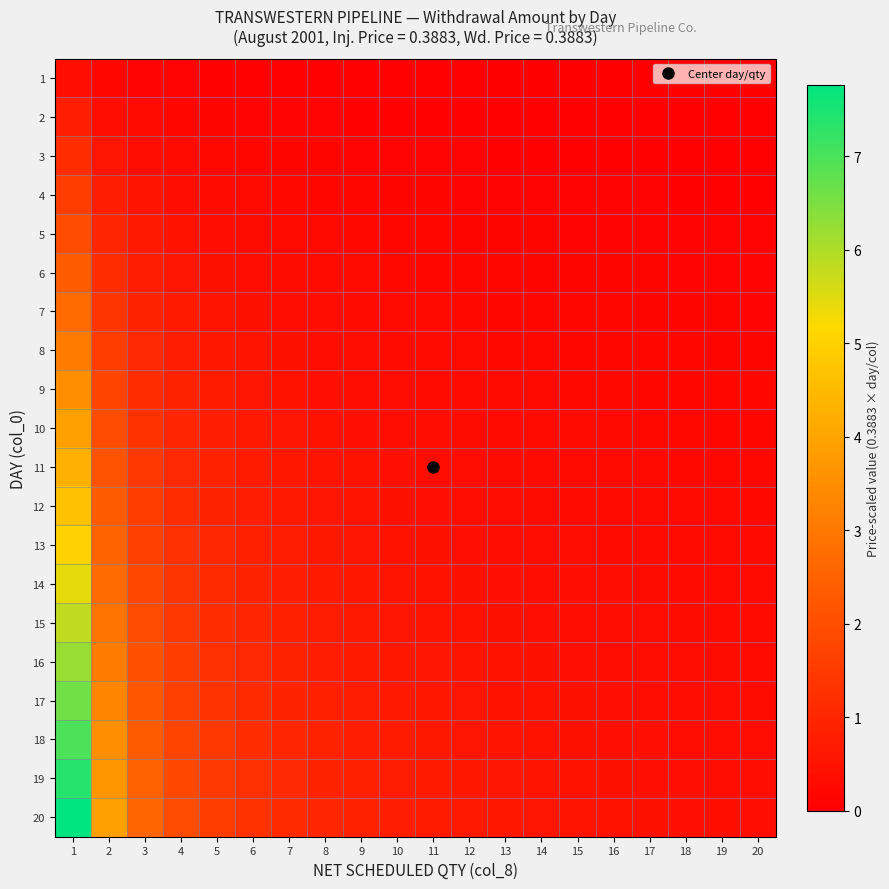

Reading left to right, what are all the values shown in this chart?

1: 1=0.4	2=0.2	3=0.1	4=0.1	5=0.1	6=0.1	7=0.1	8=0.0	9=0.0	10=0.0	11=0.0	12=0.0	13=0.0	14=0.0	15=0.0	16=0.0	17=0.0	18=0.0	19=0.0	20=0.0
2: 1=0.8	2=0.4	3=0.3	4=0.2	5=0.2	6=0.1	7=0.1	8=0.1	9=0.1	10=0.1	11=0.1	12=0.1	13=0.1	14=0.1	15=0.1	16=0.0	17=0.0	18=0.0	19=0.0	20=0.0
3: 1=1.2	2=0.6	3=0.4	4=0.3	5=0.2	6=0.2	7=0.2	8=0.1	9=0.1	10=0.1	11=0.1	12=0.1	13=0.1	14=0.1	15=0.1	16=0.1	17=0.1	18=0.1	19=0.1	20=0.1
4: 1=1.6	2=0.8	3=0.5	4=0.4	5=0.3	6=0.3	7=0.2	8=0.2	9=0.2	10=0.2	11=0.1	12=0.1	13=0.1	14=0.1	15=0.1	16=0.1	17=0.1	18=0.1	19=0.1	20=0.1
5: 1=1.9	2=1.0	3=0.6	4=0.5	5=0.4	6=0.3	7=0.3	8=0.2	9=0.2	10=0.2	11=0.2	12=0.2	13=0.1	14=0.1	15=0.1	16=0.1	17=0.1	18=0.1	19=0.1	20=0.1
6: 1=2.3	2=1.2	3=0.8	4=0.6	5=0.5	6=0.4	7=0.3	8=0.3	9=0.3	10=0.2	11=0.2	12=0.2	13=0.2	14=0.2	15=0.2	16=0.1	17=0.1	18=0.1	19=0.1	20=0.1
7: 1=2.7	2=1.4	3=0.9	4=0.7	5=0.5	6=0.5	7=0.4	8=0.3	9=0.3	10=0.3	11=0.2	12=0.2	13=0.2	14=0.2	15=0.2	16=0.2	17=0.2	18=0.2	19=0.1	20=0.1
8: 1=3.1	2=1.6	3=1.0	4=0.8	5=0.6	6=0.5	7=0.4	8=0.4	9=0.3	10=0.3	11=0.3	12=0.3	13=0.2	14=0.2	15=0.2	16=0.2	17=0.2	18=0.2	19=0.2	20=0.2
9: 1=3.5	2=1.7	3=1.2	4=0.9	5=0.7	6=0.6	7=0.5	8=0.4	9=0.4	10=0.3	11=0.3	12=0.3	13=0.3	14=0.2	15=0.2	16=0.2	17=0.2	18=0.2	19=0.2	20=0.2
10: 1=3.9	2=1.9	3=1.3	4=1.0	5=0.8	6=0.6	7=0.6	8=0.5	9=0.4	10=0.4	11=0.4	12=0.3	13=0.3	14=0.3	15=0.3	16=0.2	17=0.2	18=0.2	19=0.2	20=0.2
11: 1=4.3	2=2.1	3=1.4	4=1.1	5=0.9	6=0.7	7=0.6	8=0.5	9=0.5	10=0.4	11=0.4	12=0.4	13=0.3	14=0.3	15=0.3	16=0.3	17=0.3	18=0.2	19=0.2	20=0.2
12: 1=4.7	2=2.3	3=1.6	4=1.2	5=0.9	6=0.8	7=0.7	8=0.6	9=0.5	10=0.5	11=0.4	12=0.4	13=0.4	14=0.3	15=0.3	16=0.3	17=0.3	18=0.3	19=0.2	20=0.2
13: 1=5.0	2=2.5	3=1.7	4=1.3	5=1.0	6=0.8	7=0.7	8=0.6	9=0.6	10=0.5	11=0.5	12=0.4	13=0.4	14=0.4	15=0.3	16=0.3	17=0.3	18=0.3	19=0.3	20=0.3
14: 1=5.4	2=2.7	3=1.8	4=1.4	5=1.1	6=0.9	7=0.8	8=0.7	9=0.6	10=0.5	11=0.5	12=0.5	13=0.4	14=0.4	15=0.4	16=0.3	17=0.3	18=0.3	19=0.3	20=0.3
15: 1=5.8	2=2.9	3=1.9	4=1.5	5=1.2	6=1.0	7=0.8	8=0.7	9=0.6	10=0.6	11=0.5	12=0.5	13=0.4	14=0.4	15=0.4	16=0.4	17=0.3	18=0.3	19=0.3	20=0.3
16: 1=6.2	2=3.1	3=2.1	4=1.6	5=1.2	6=1.0	7=0.9	8=0.8	9=0.7	10=0.6	11=0.6	12=0.5	13=0.5	14=0.4	15=0.4	16=0.4	17=0.4	18=0.3	19=0.3	20=0.3
17: 1=6.6	2=3.3	3=2.2	4=1.7	5=1.3	6=1.1	7=0.9	8=0.8	9=0.7	10=0.7	11=0.6	12=0.6	13=0.5	14=0.5	15=0.4	16=0.4	17=0.4	18=0.4	19=0.3	20=0.3
18: 1=7.0	2=3.5	3=2.3	4=1.7	5=1.4	6=1.2	7=1.0	8=0.9	9=0.8	10=0.7	11=0.6	12=0.6	13=0.5	14=0.5	15=0.5	16=0.4	17=0.4	18=0.4	19=0.4	20=0.3
19: 1=7.4	2=3.7	3=2.5	4=1.8	5=1.5	6=1.2	7=1.1	8=0.9	9=0.8	10=0.7	11=0.7	12=0.6	13=0.6	14=0.5	15=0.5	16=0.5	17=0.4	18=0.4	19=0.4	20=0.4
20: 1=7.8	2=3.9	3=2.6	4=1.9	5=1.6	6=1.3	7=1.1	8=1.0	9=0.9	10=0.8	11=0.7	12=0.6	13=0.6	14=0.6	15=0.5	16=0.5	17=0.5	18=0.4	19=0.4	20=0.4